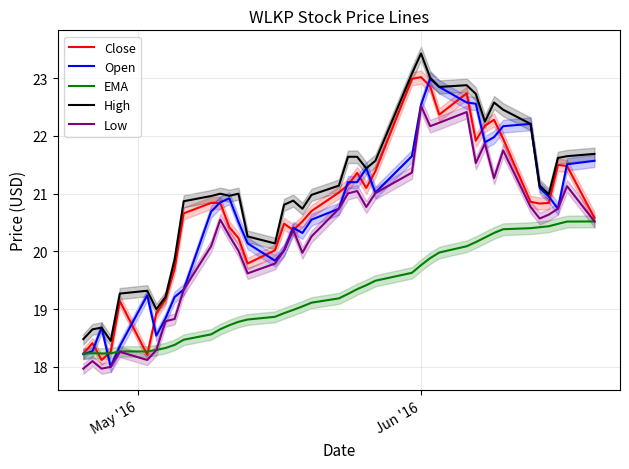

What is the highest value of the High series?

23.4